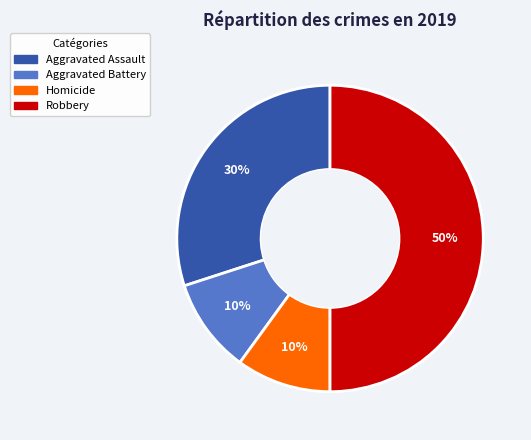

To the nearest percent, what is the average slice percentage?

25%